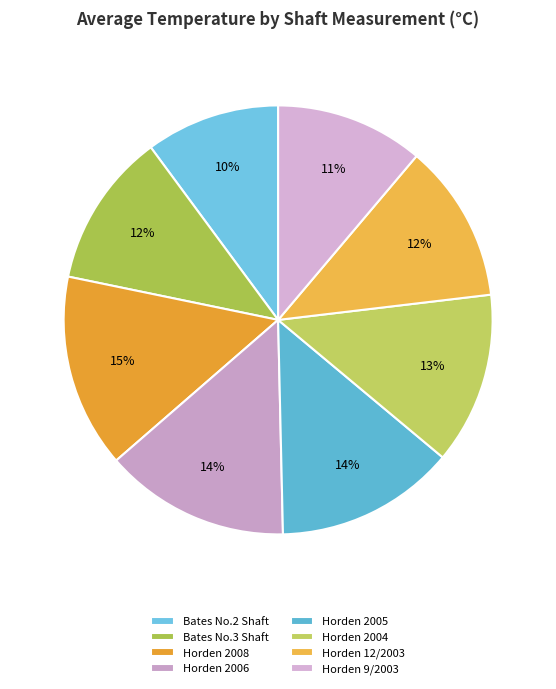

Count the number of slices in the pie.

8